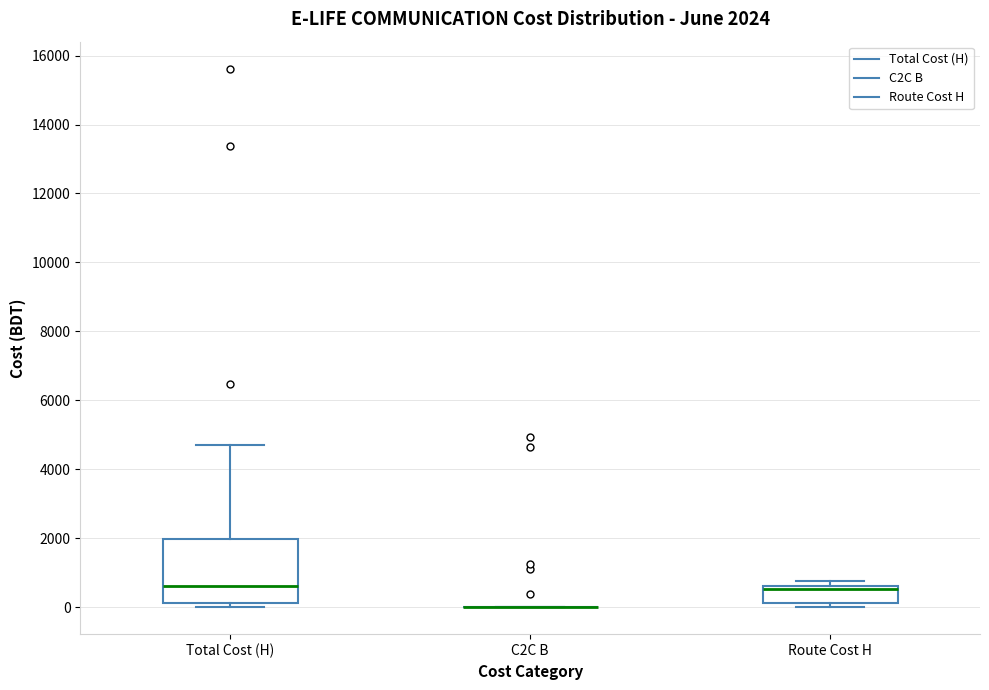

Comparing the boxes themselves (not the whiskers), which one is the tallest?

Total Cost (H)